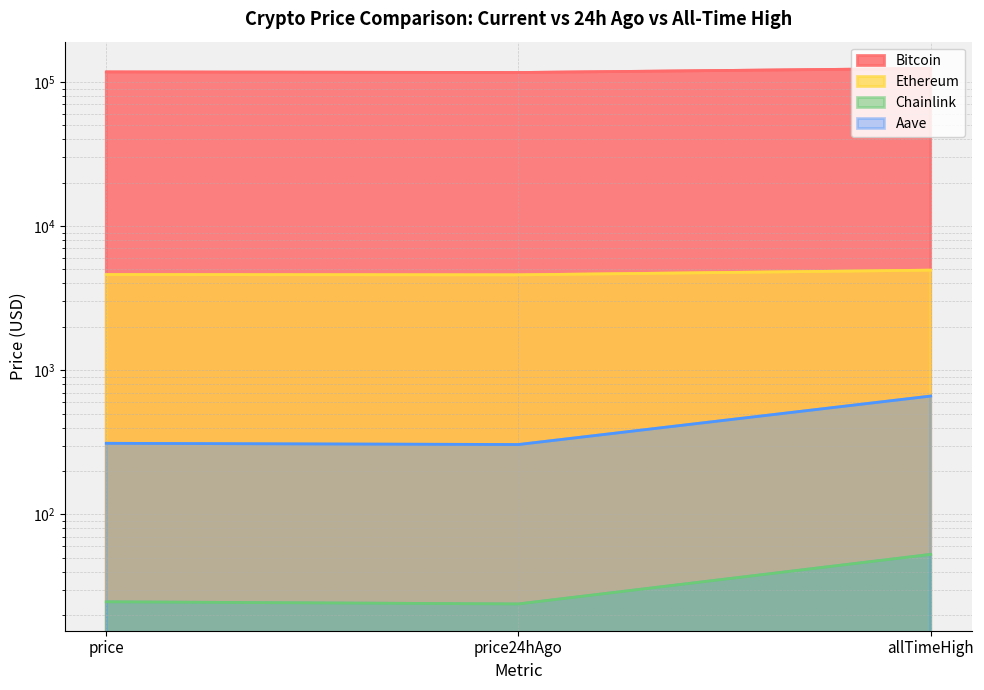

How many data points in Bitcoin are above 117416?

1